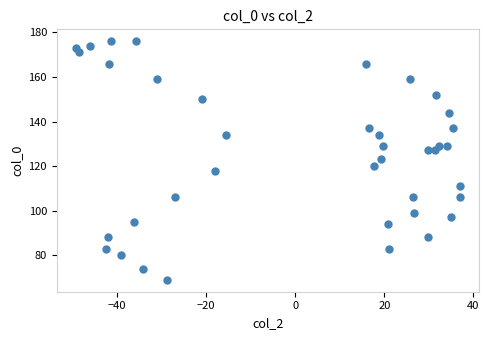

What is the range of Y values (max minus min)?

107